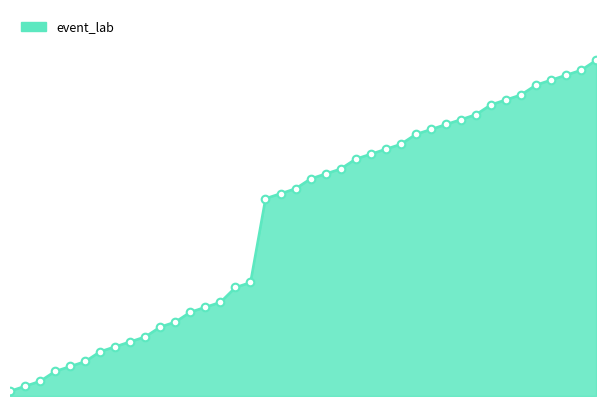

How many lines are shown in the chart?

1